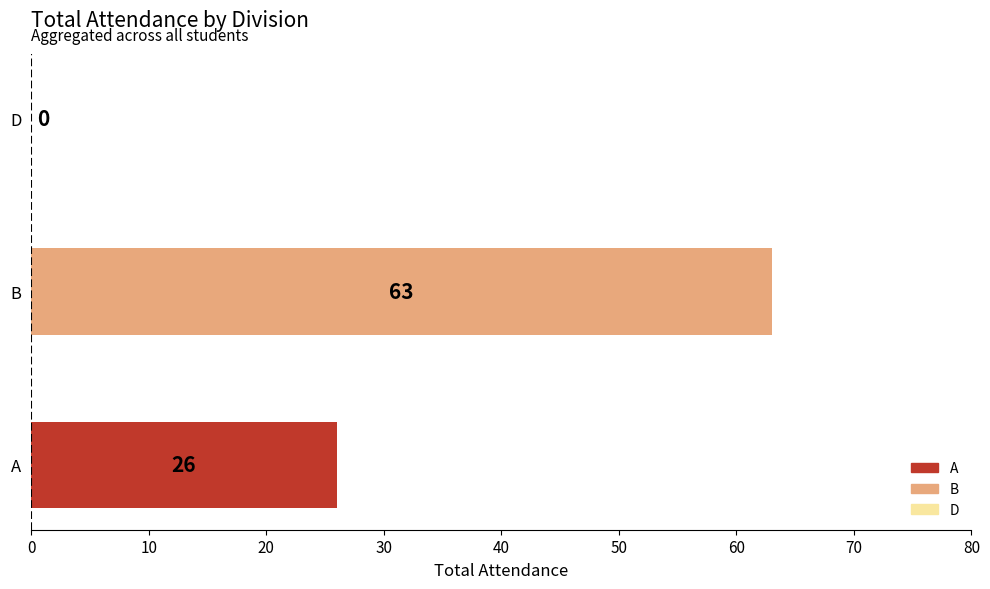

What is the sum of all values?

89